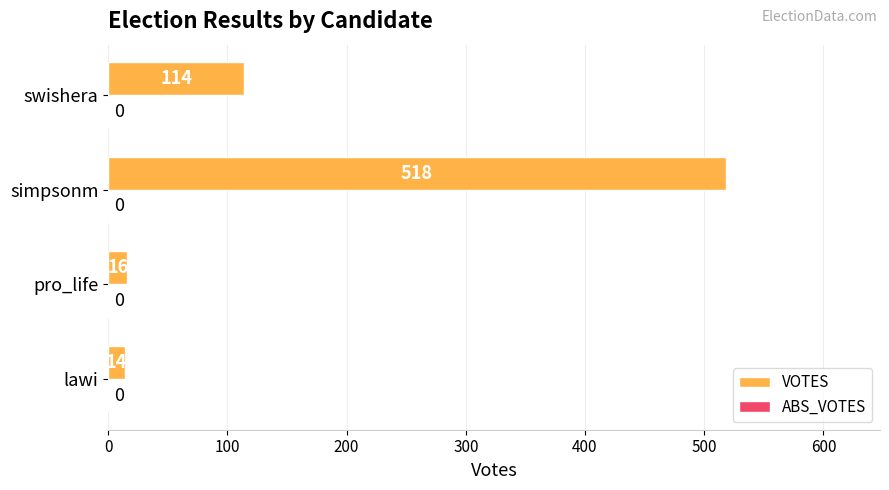

Reading bottom to top, extract all data points from this chart.

14	16	518	114